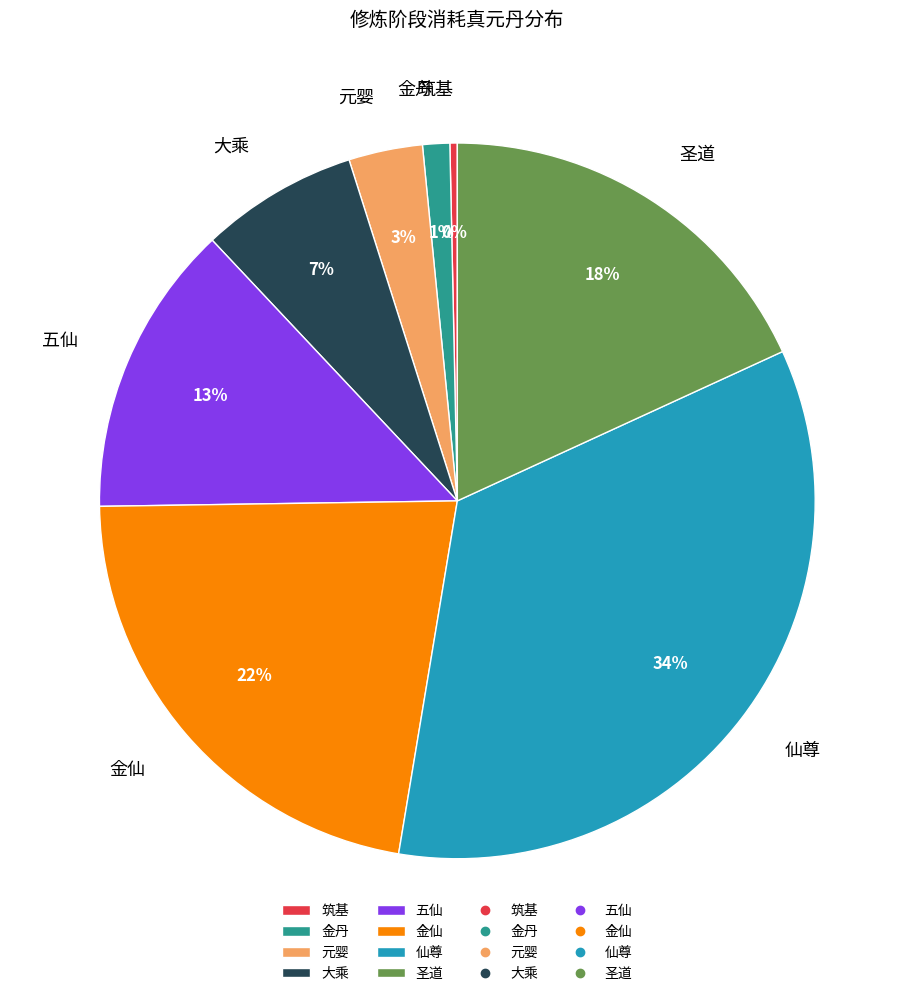

How many segments does this pie chart have?

8